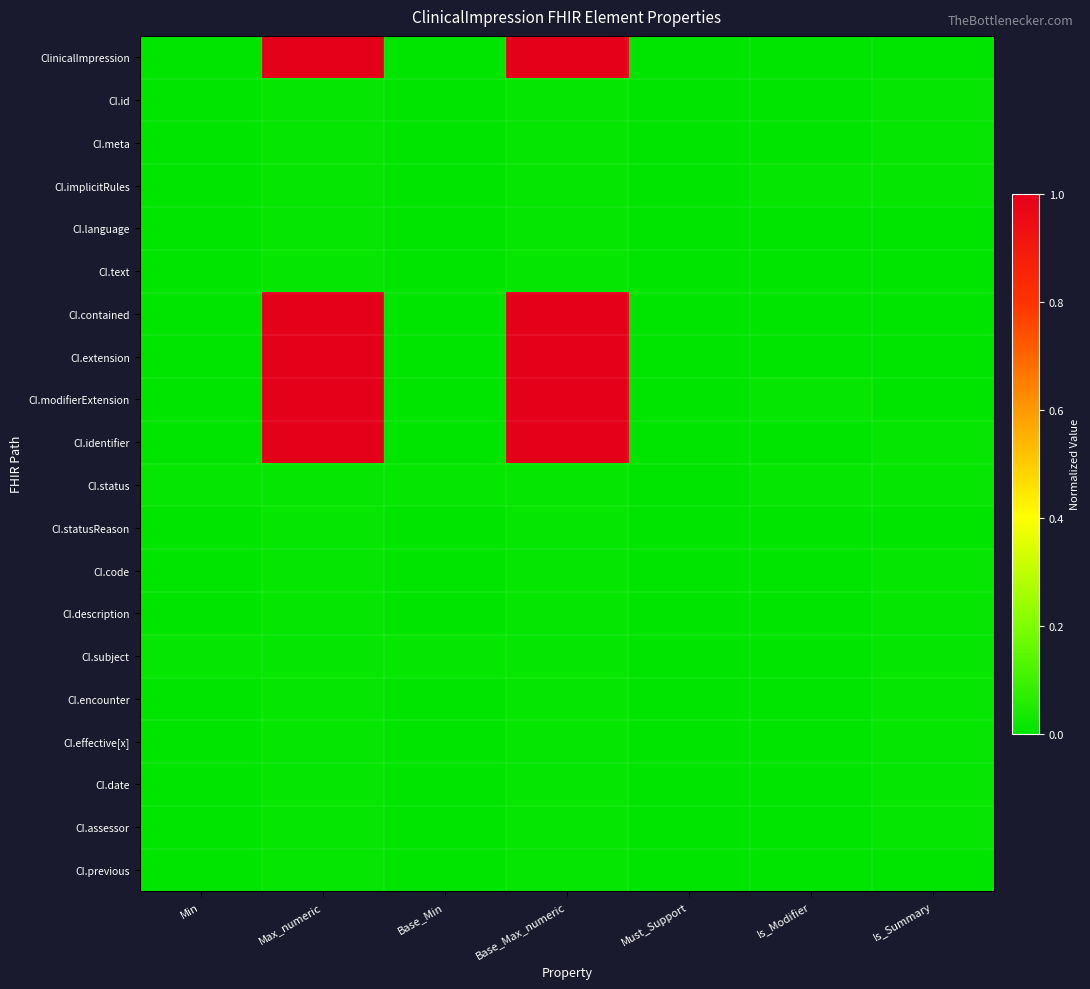

What is the difference between the highest and lowest values at Max_numeric?

1.0